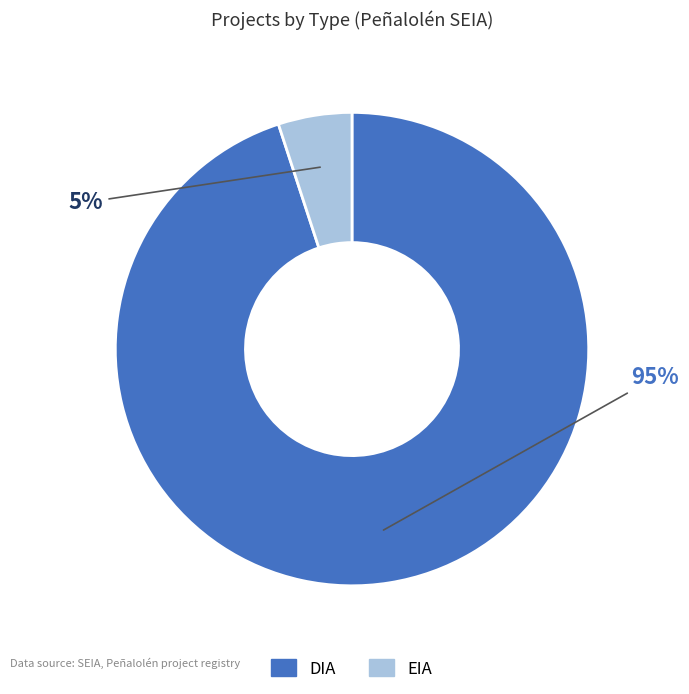

To the nearest percent, what percentage of the pie is DIA?

95%